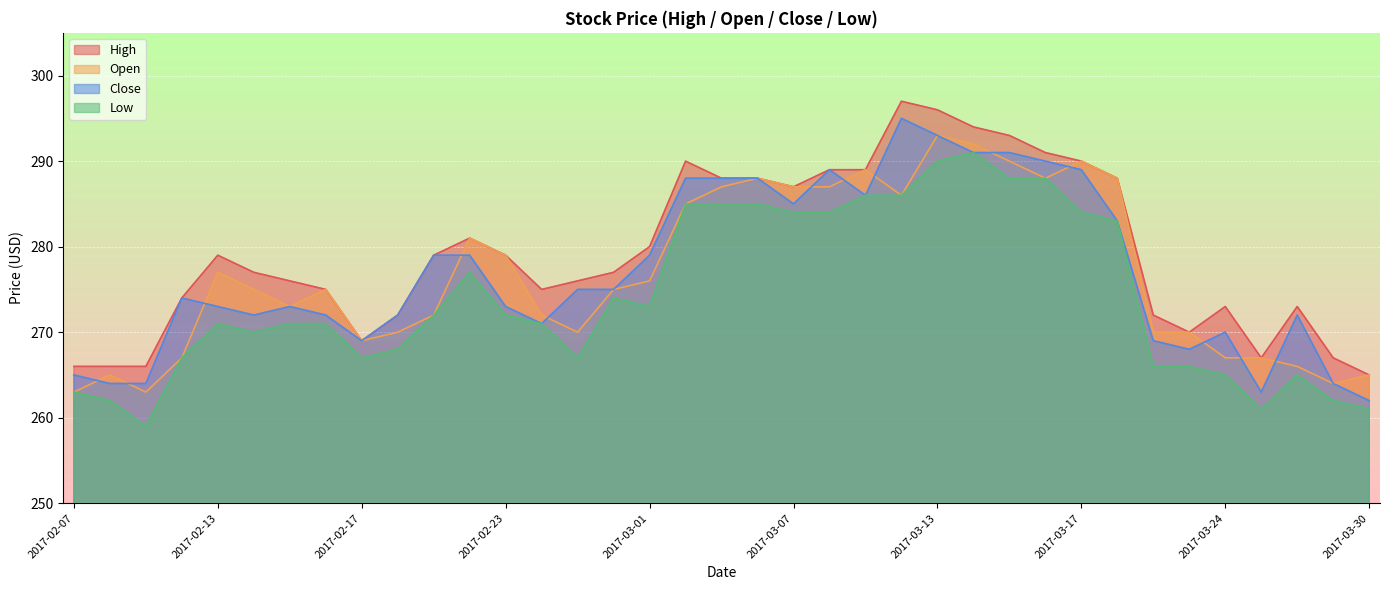

What is the difference between the maximum and minimum values in the High series?

32